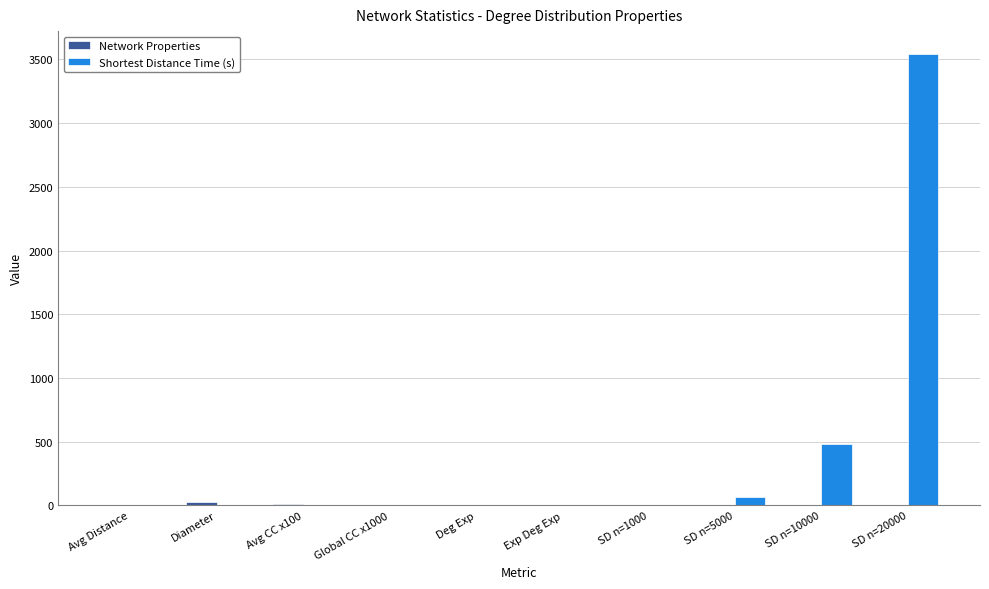

At which category is the sum across all series the highest?

SD n=20000